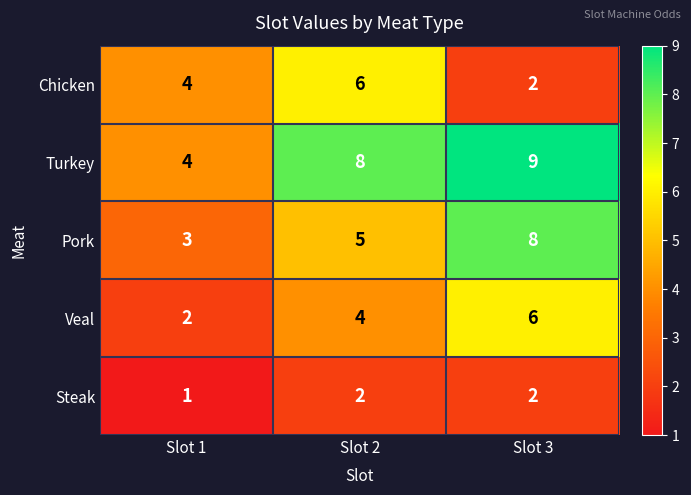

Reading left to right, extract all data points from this chart.

Chicken: 4	6	2
Turkey: 4	8	9
Pork: 3	5	8
Veal: 2	4	6
Steak: 1	2	2